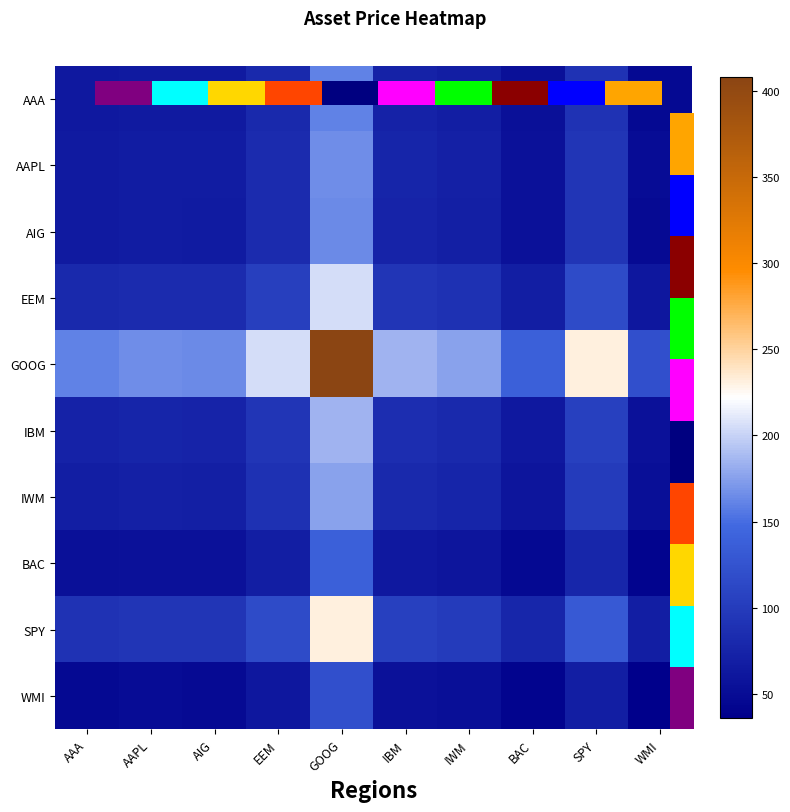

Which series has the widest spread of values?

GOOG